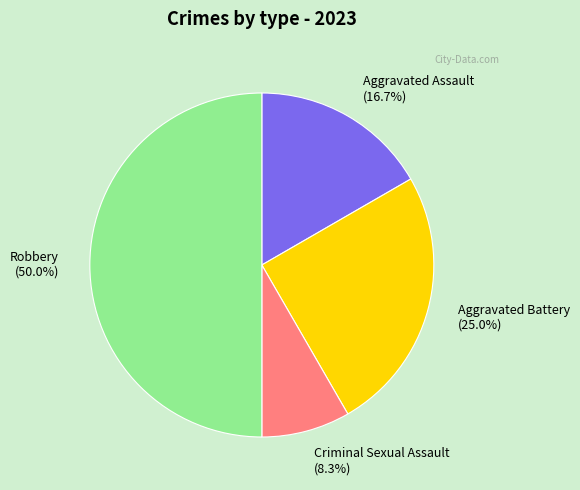

Which category has the smallest portion of the pie?

Criminal Sexual Assault